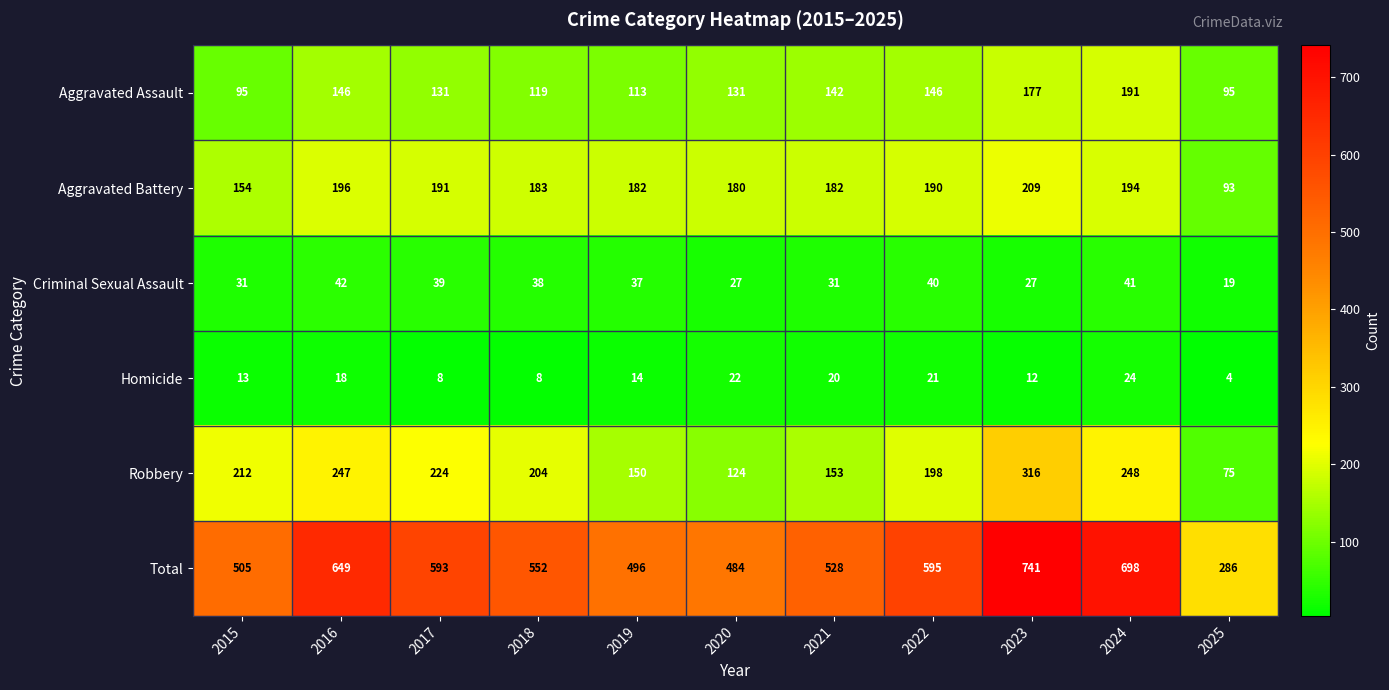

Where does the Criminal Sexual Assault series first go above 37?

2016